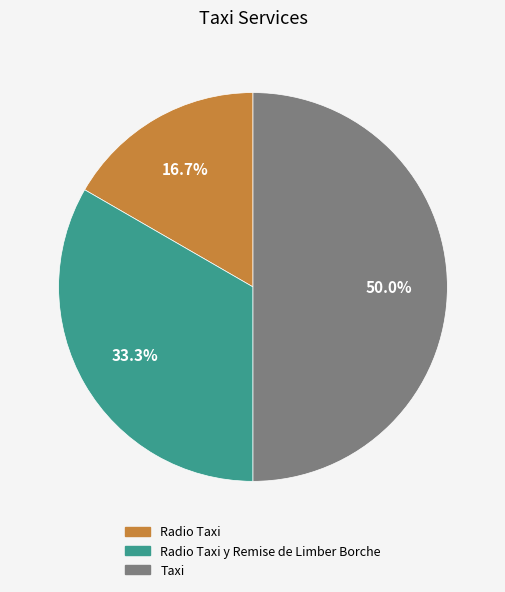

What is the largest slice in the pie chart?

Taxi